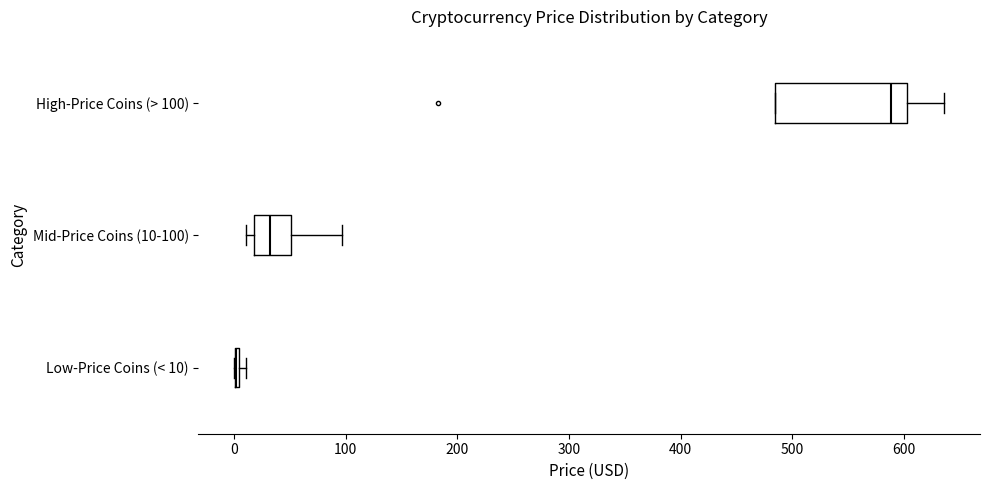

Comparing the boxes themselves (not the whiskers), which one is the widest?

High-Price Coins (> 100)